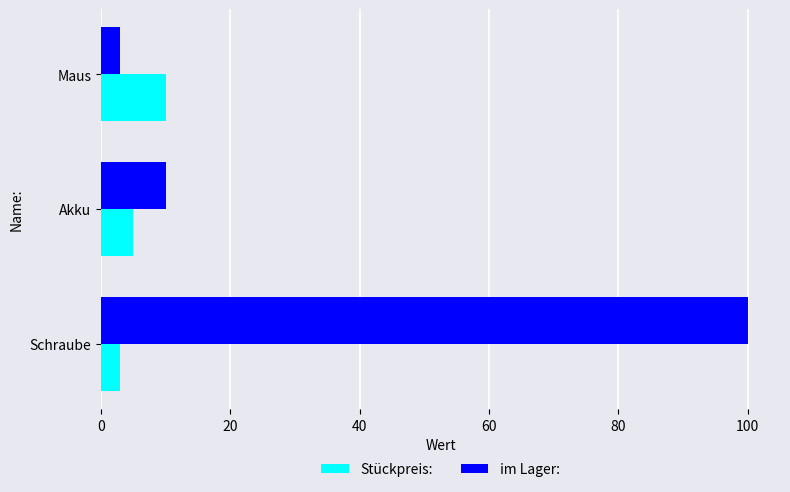

How many categories are shown in the chart?

3